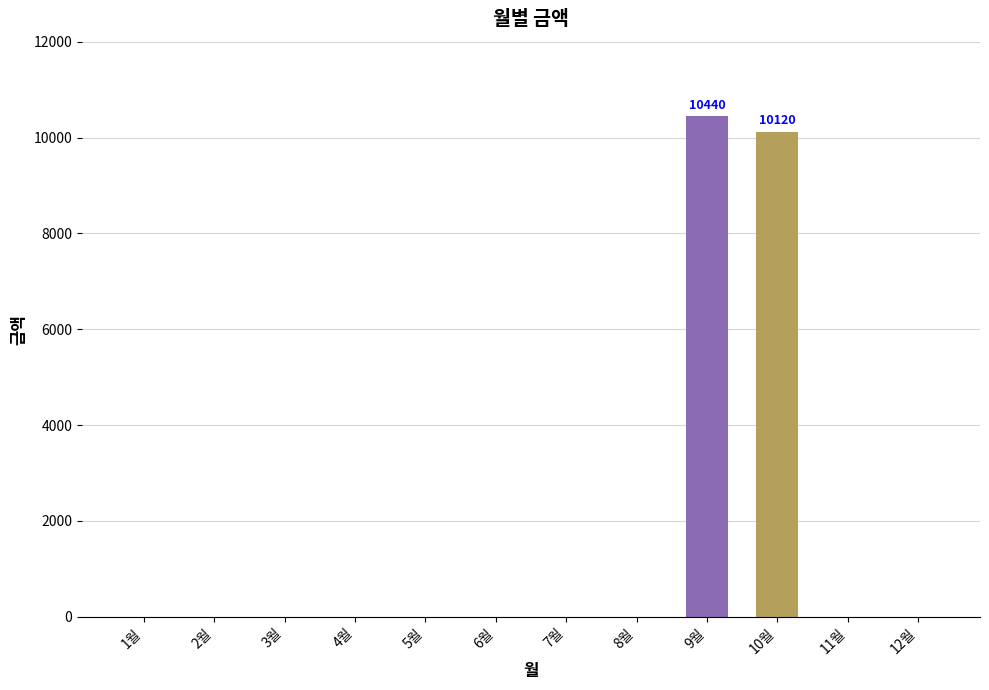

Which has a higher value, 11월 or 9월?

9월